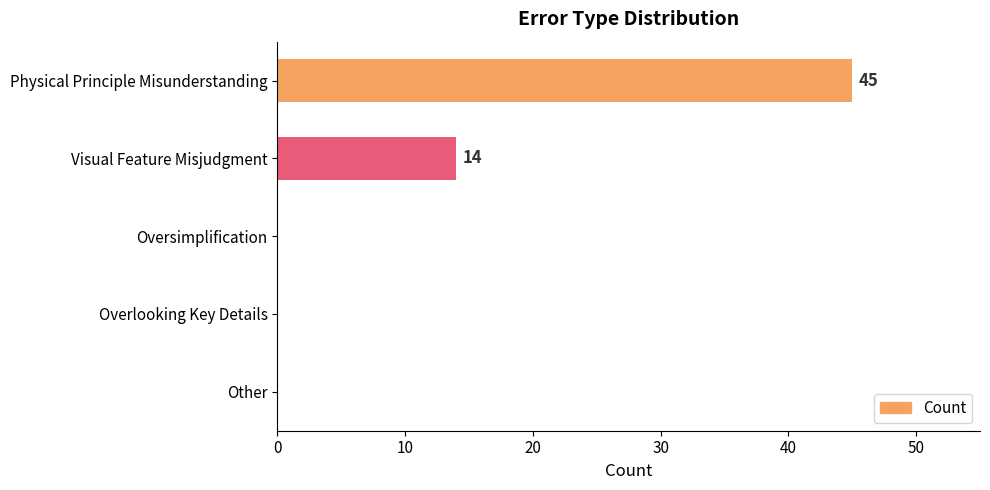

The value at Other is 0. True or false?

True